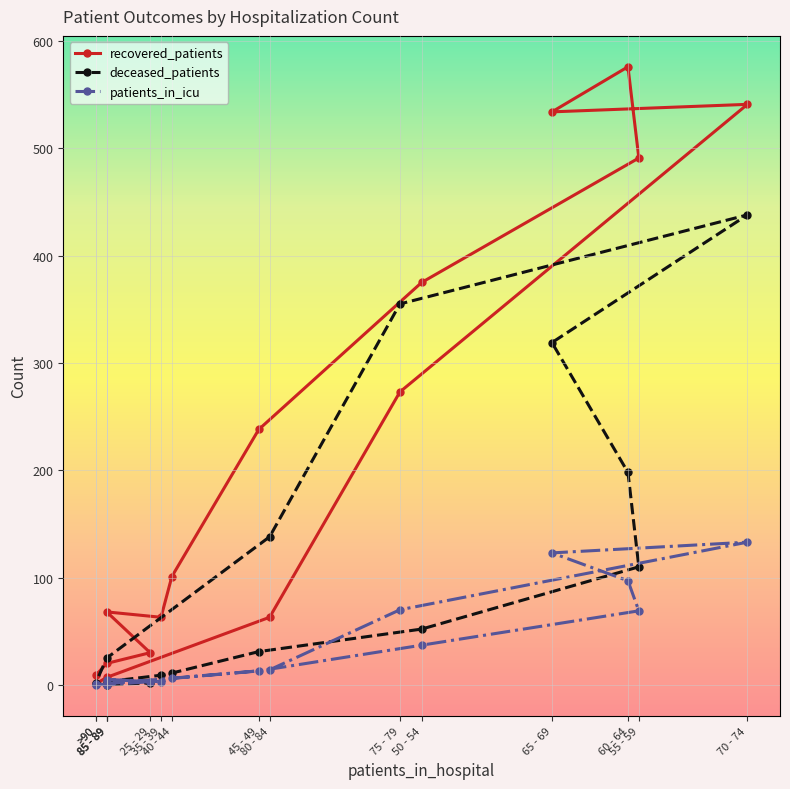

What is the spread (max minus min) of values at 85 - 89?

20